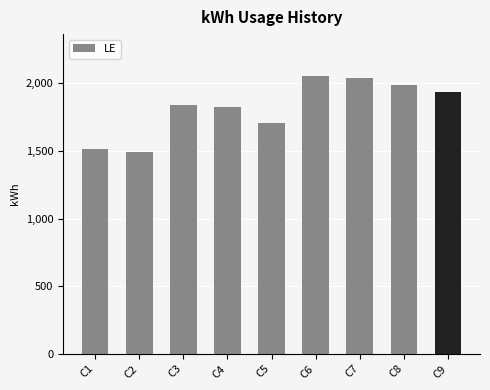

The value at C3 is 1836. True or false?

True